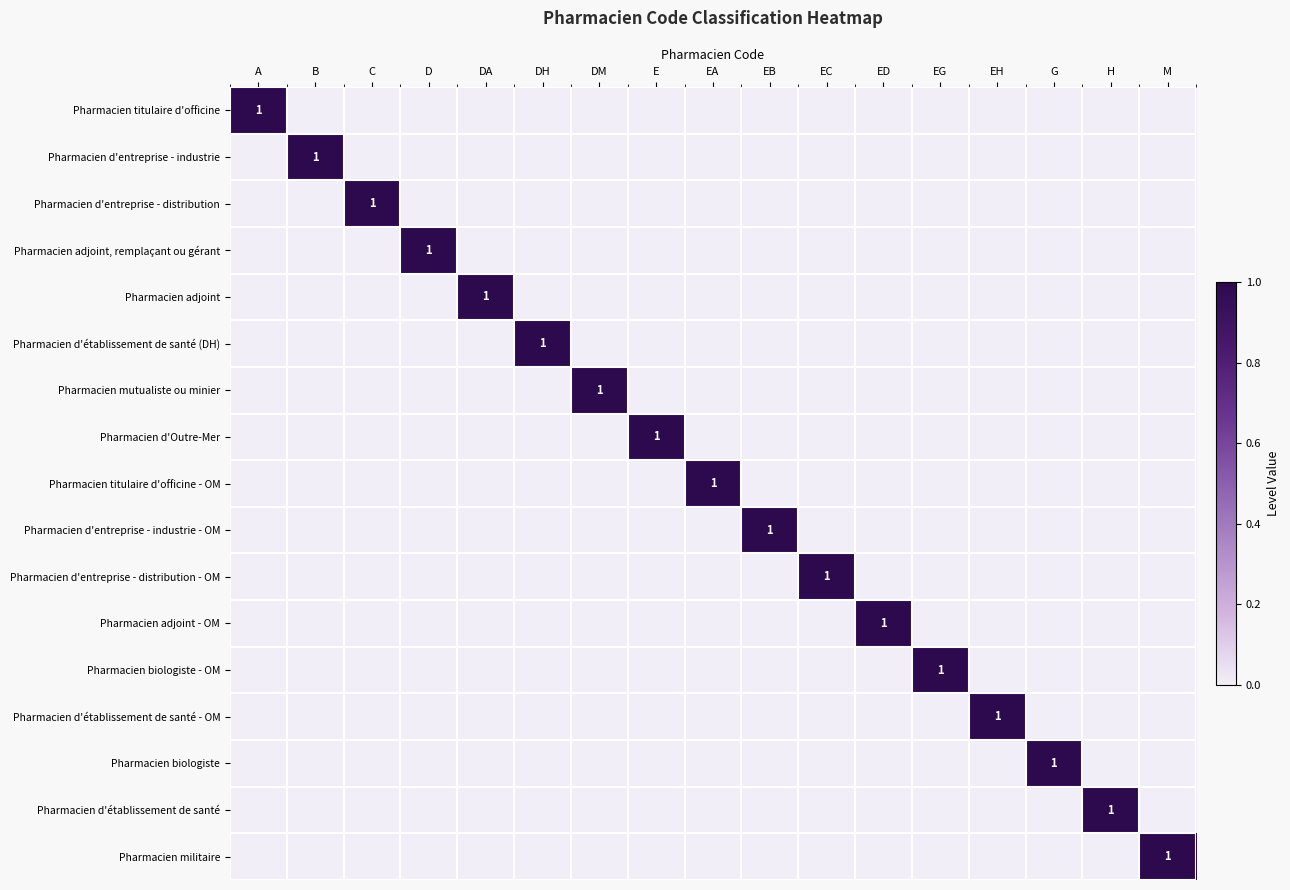

Which series changed the most between DM and EH?

Pharmacien mutualiste ou minier